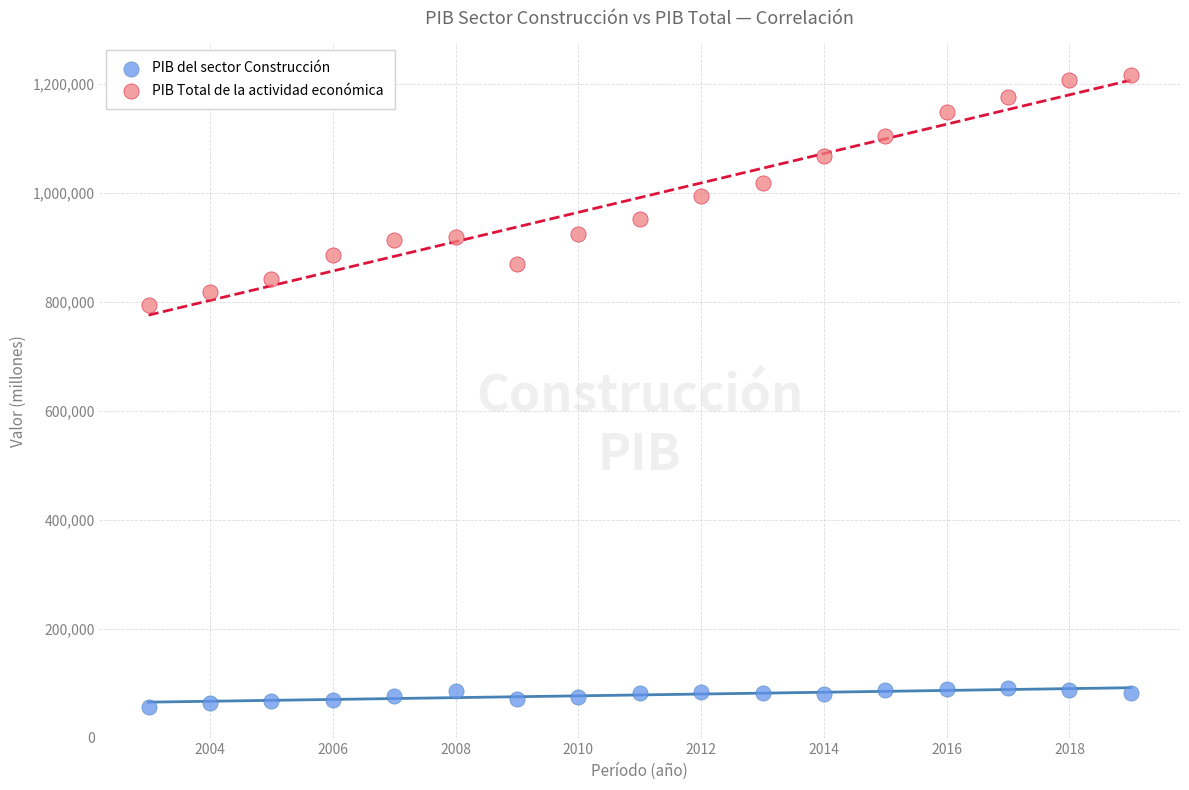

Across all series, what Y value is closest to 637220?

794957.3